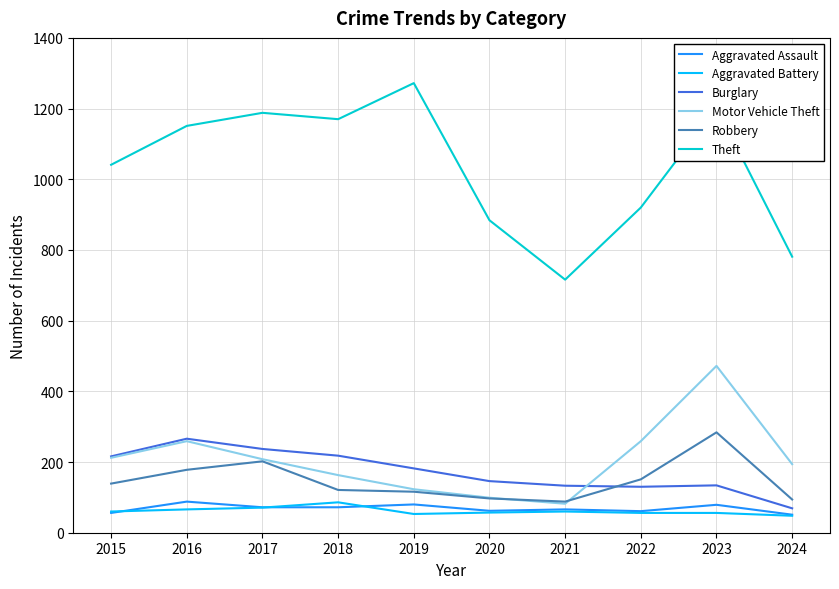

How many interior local peaks does the Theft series have?

3